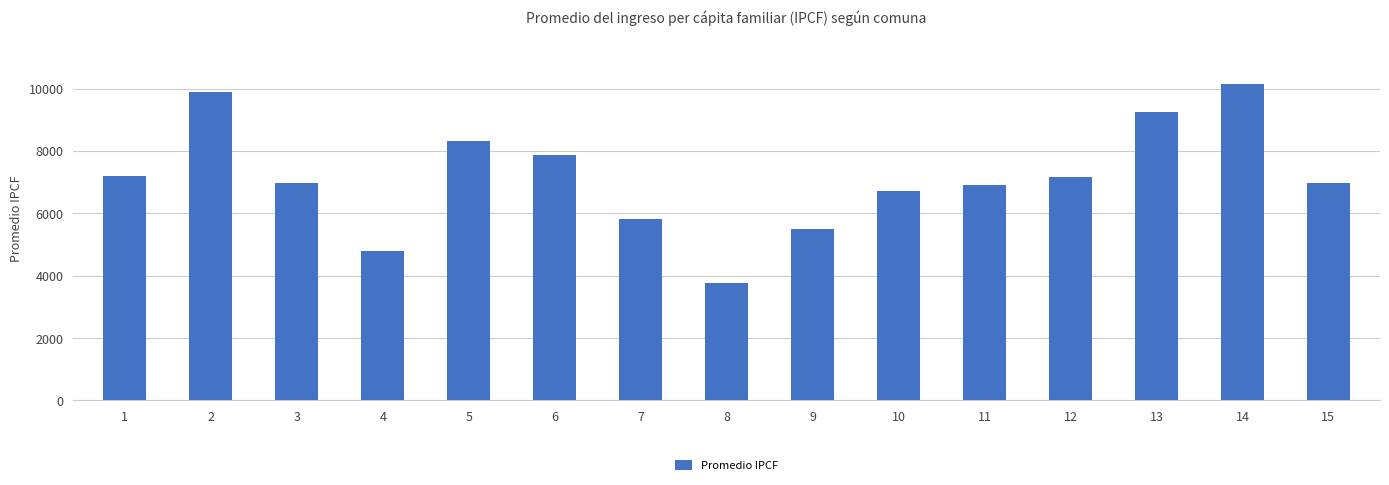

Are the bars grouped side by side (vs. stacked)?

No